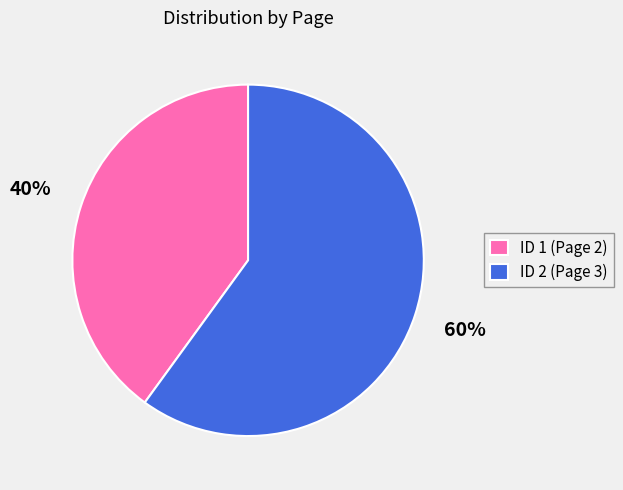

To the nearest percent, what is the difference between the ID 2 (Page 3) and ID 1 (Page 2) slice percentages?

20%